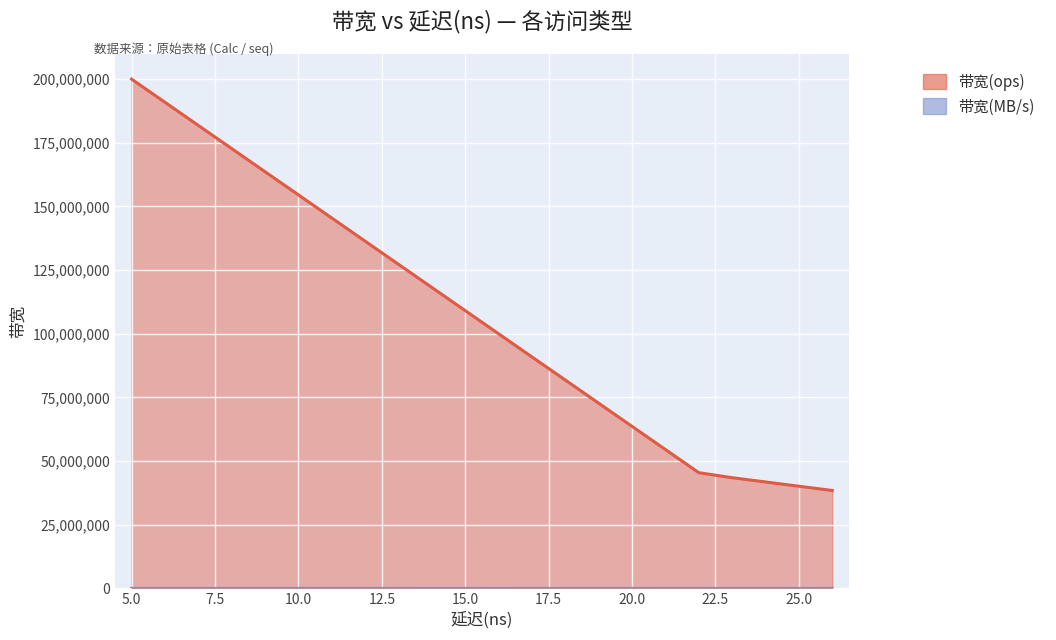

The 带宽(MB/s) series shows 12800 at 5. True or false?

True